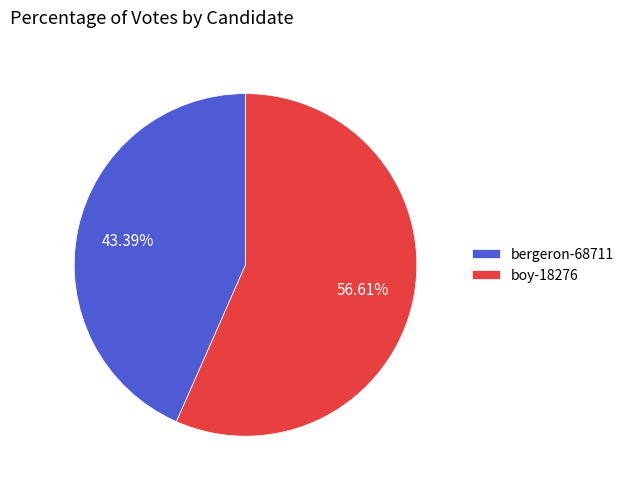

True or false: boy-18276 accounts for 57% of the total.

True